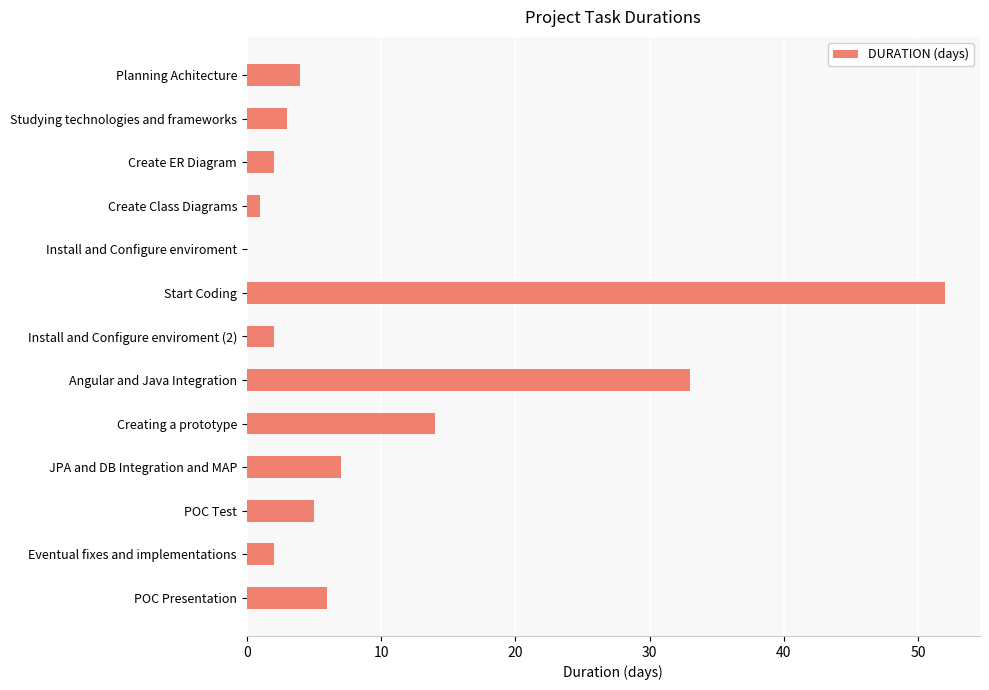

At which category does the chart reach its peak across all series?

Start Coding